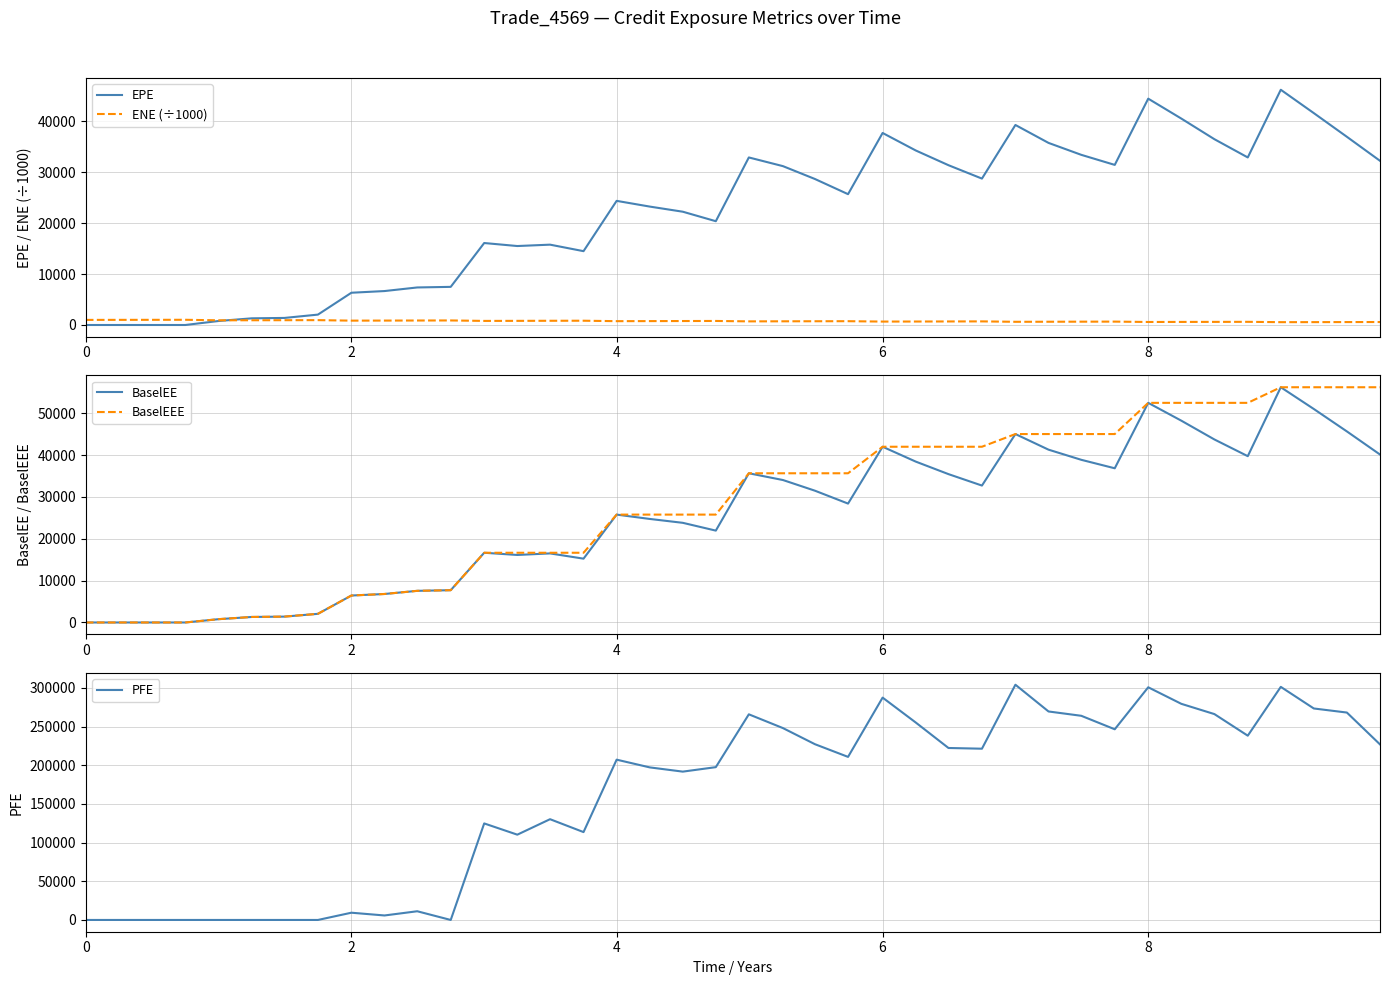

Rank the series by their maximum value, from lowest to highest.

ENE (÷1000), EPE, BaselEE, BaselEEE, PFE